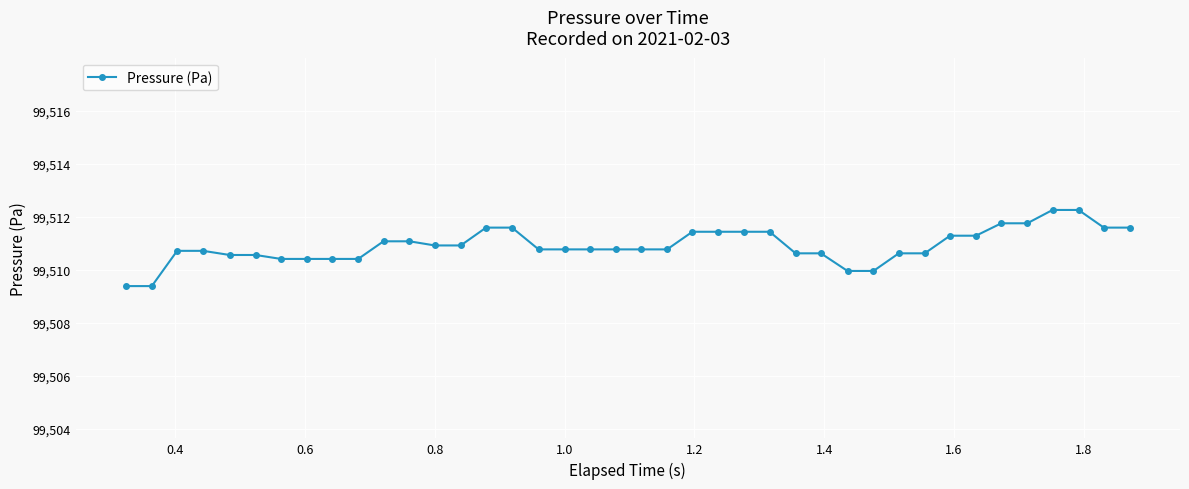

What is the difference between the maximum and minimum values?

2.9